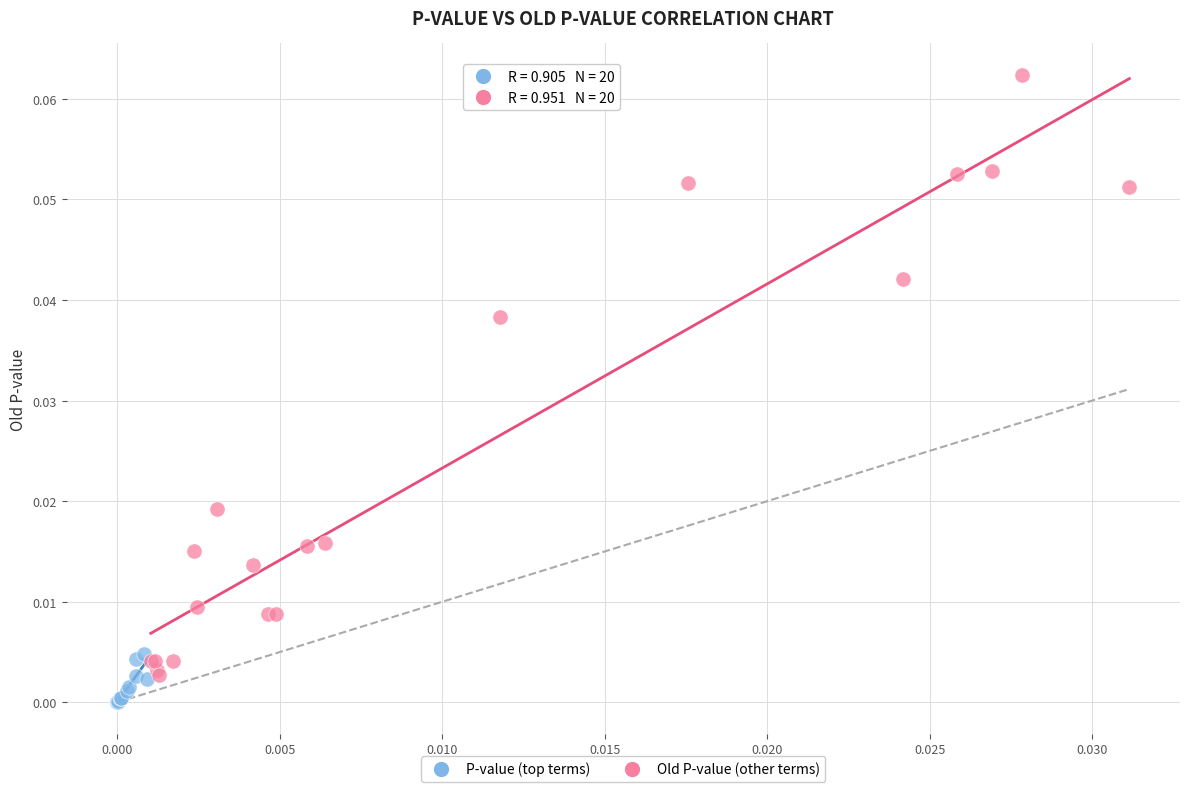

Which series has the widest spread of Y values?

Old P-value (other terms)